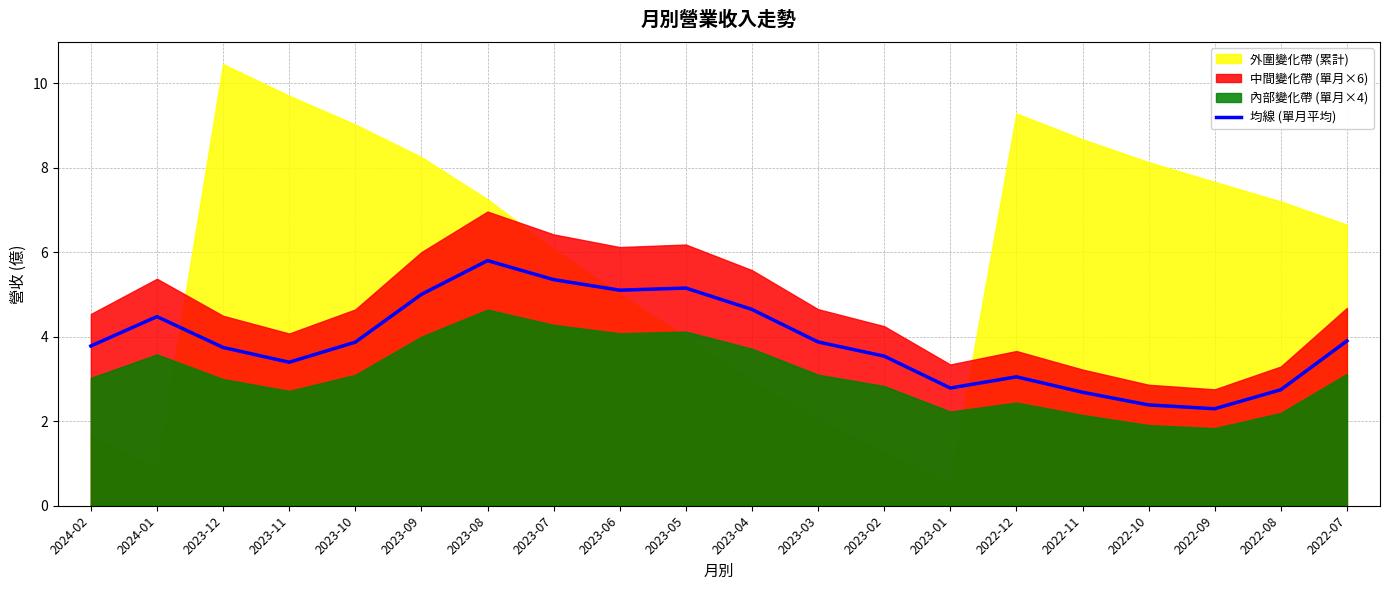

What is the difference between the second highest and minimum values?

3.1